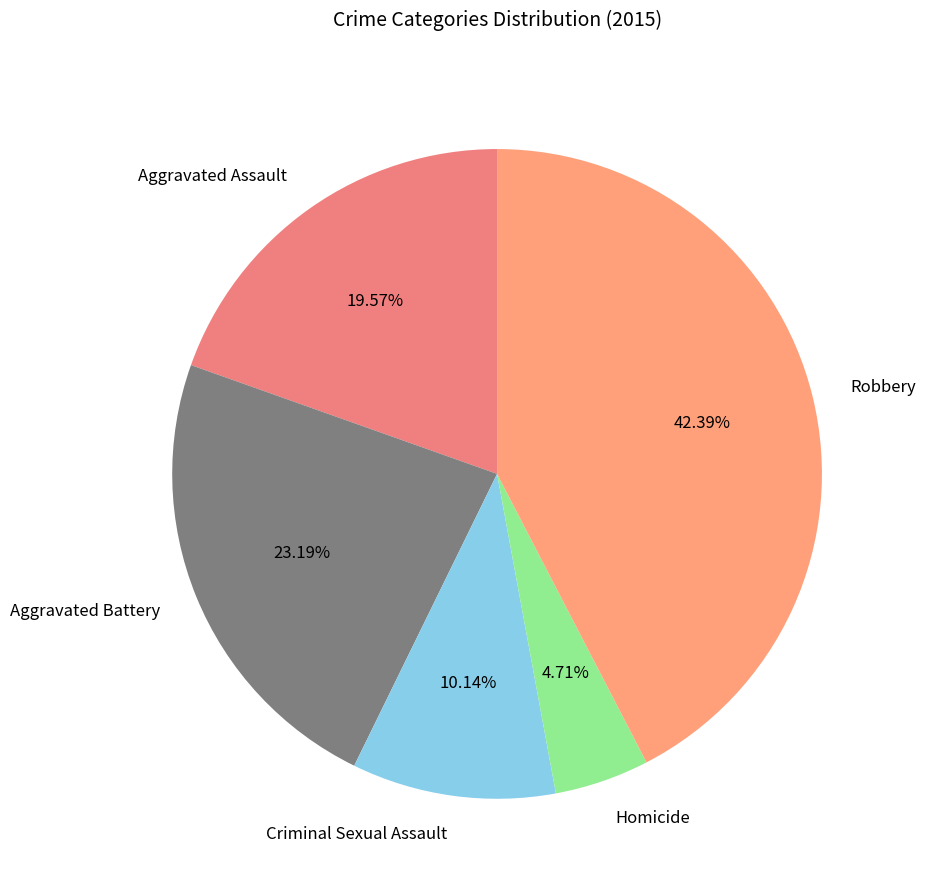

How many segments does this pie chart have?

5